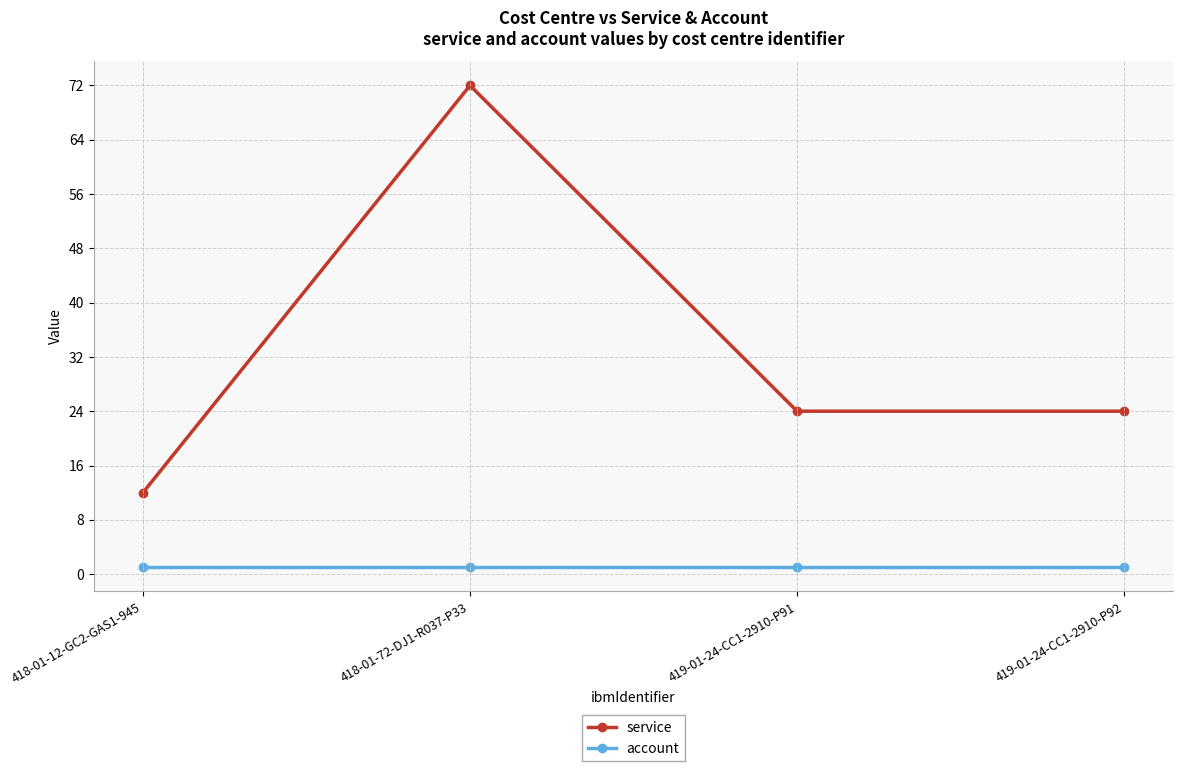

What is the label of the 4th point from the left?

419-01-24-CC1-2910-P92